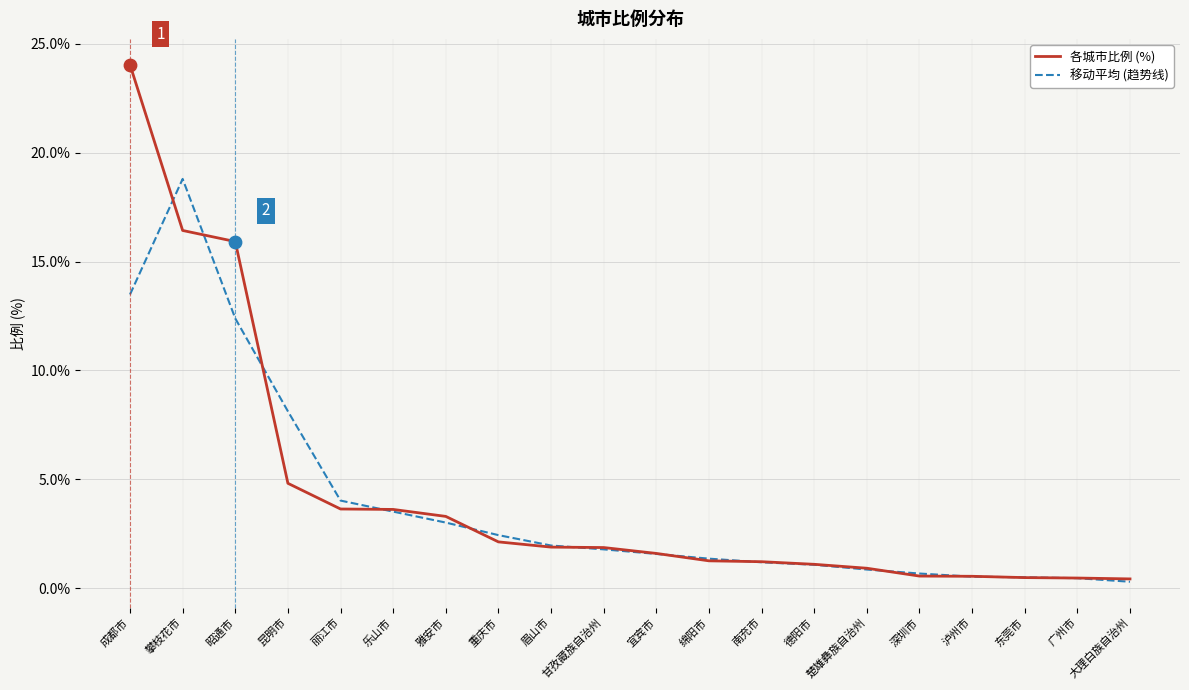

Is the value of 移动平均 (趋势线) at 重庆市 greater than the value of 各城市比例 (%) at 昆明市?

No